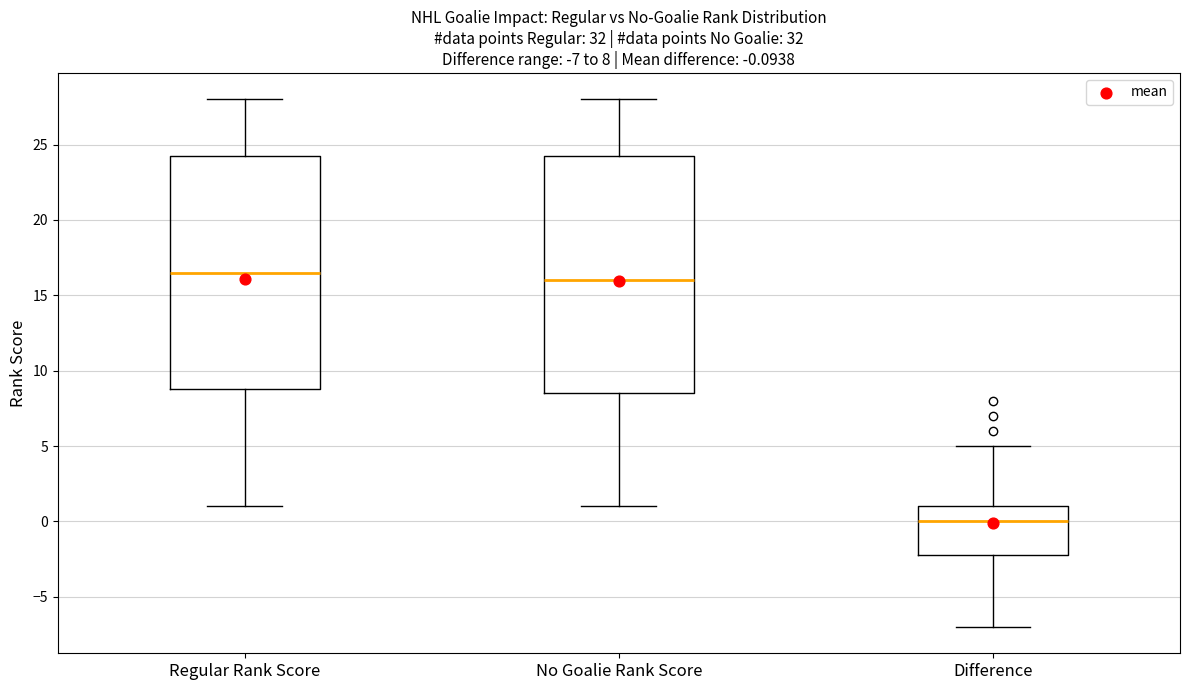

Which box has the lowest median line?

Difference